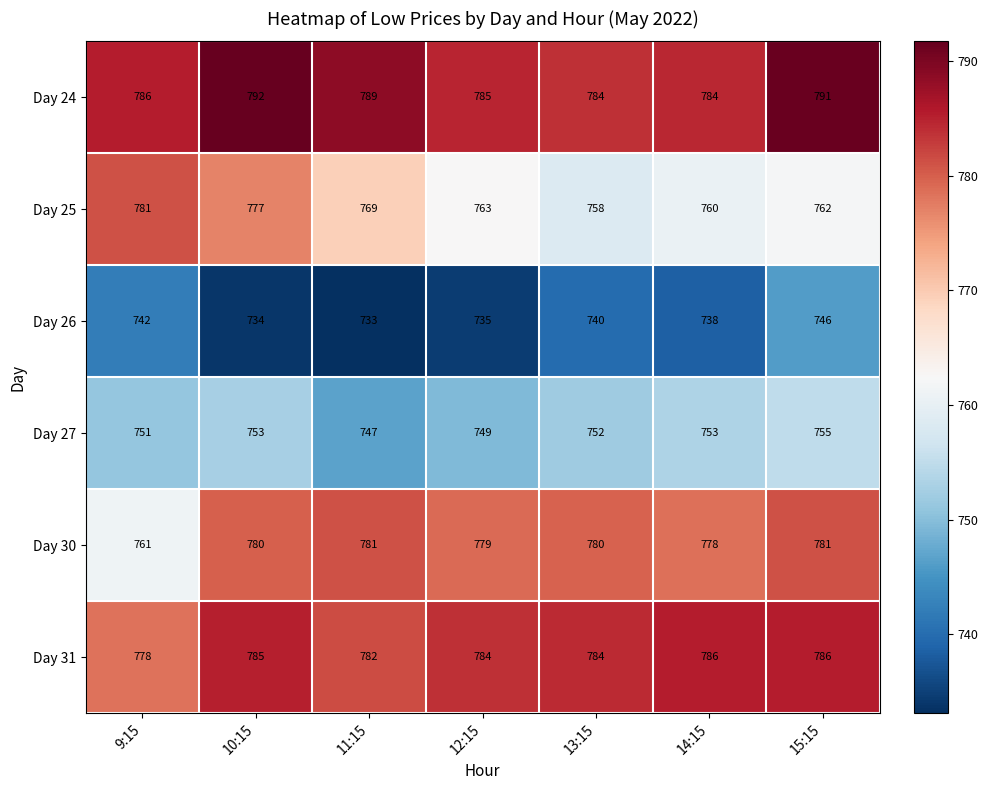

Which label corresponds to the smallest value in the chart?

11:15